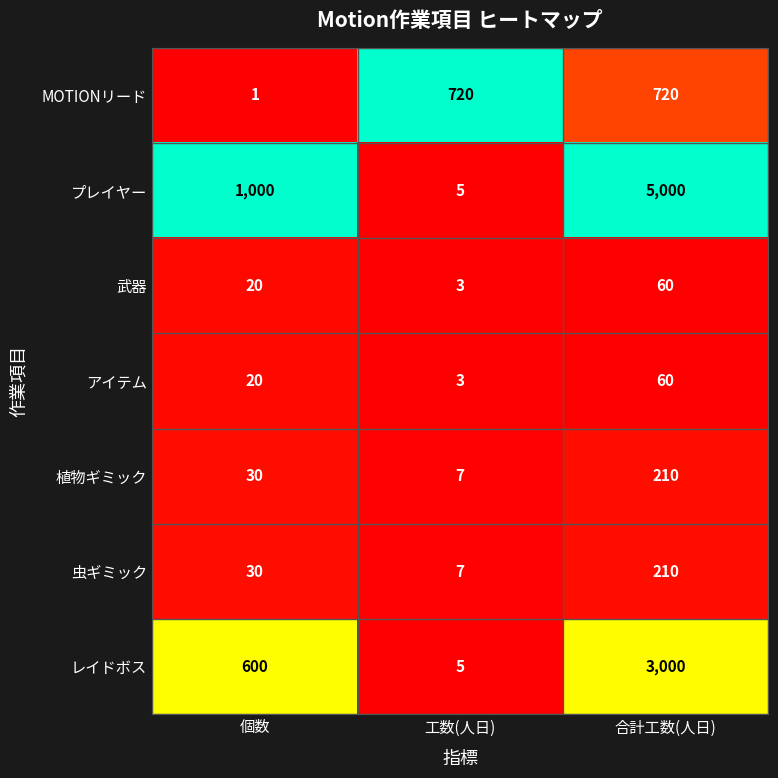

What is the maximum value for 武器?

60